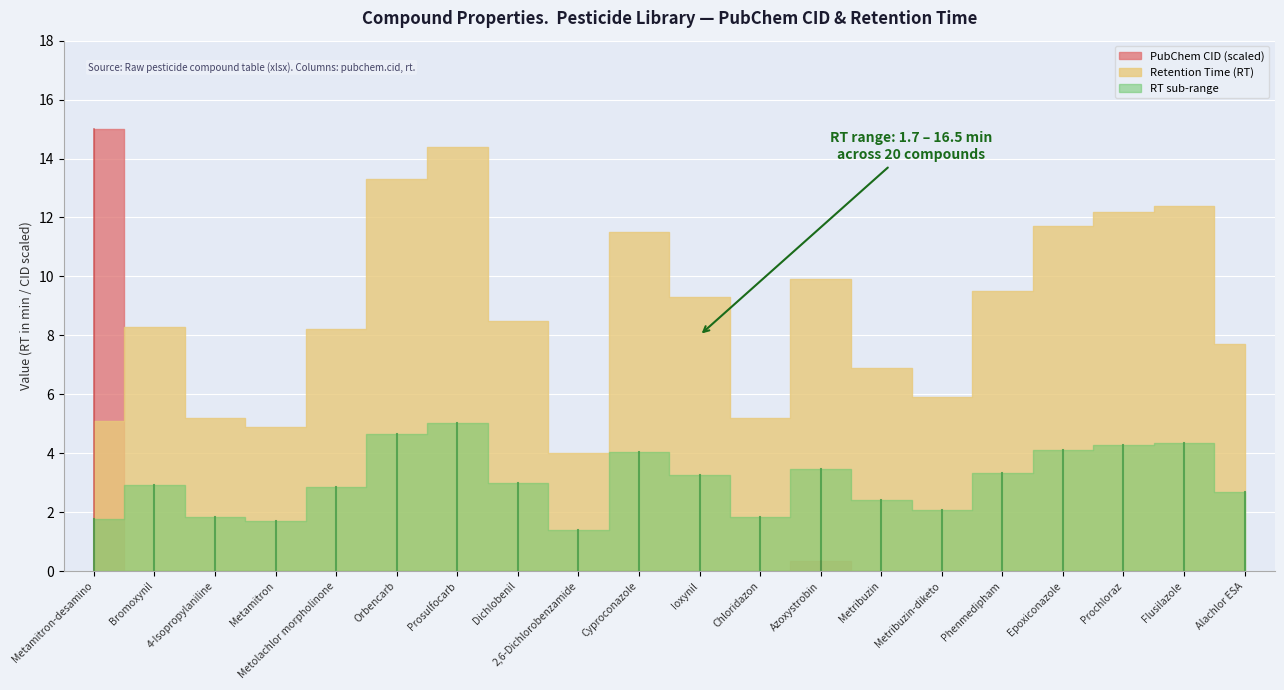

How many values are between 0 and 1?

1